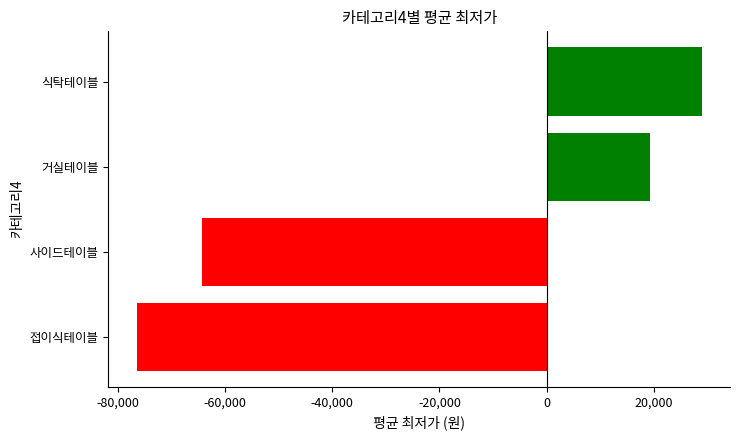

Which category has the highest value across all series?

식탁테이블